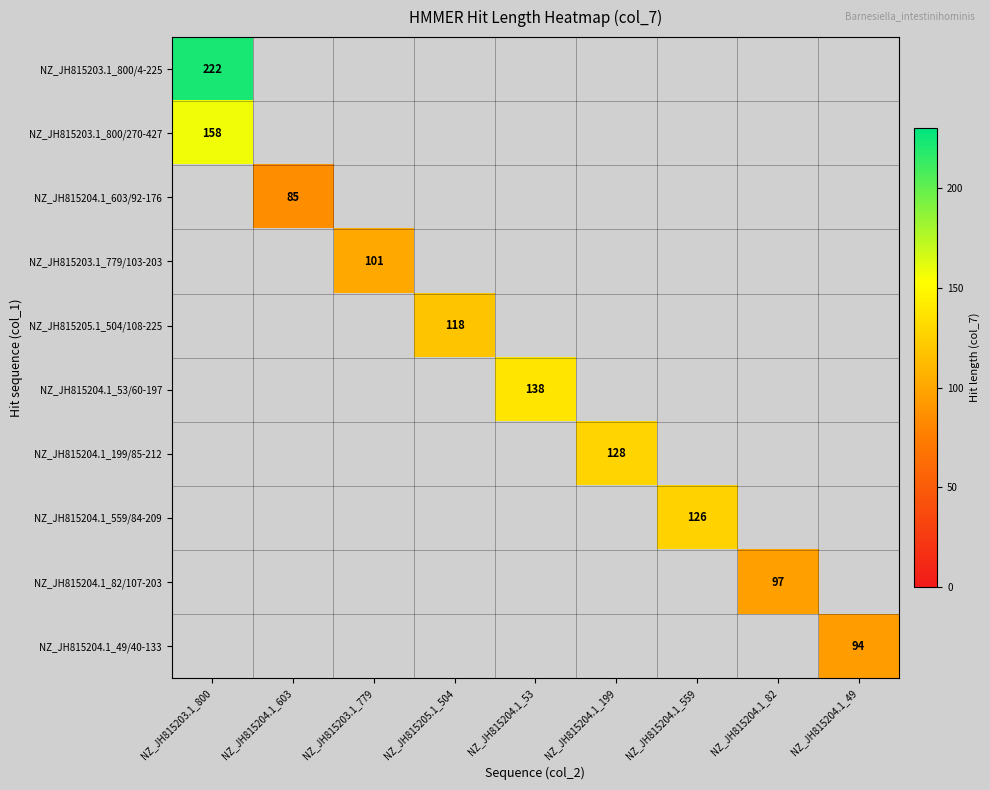

Count the number of categories in the chart.

9